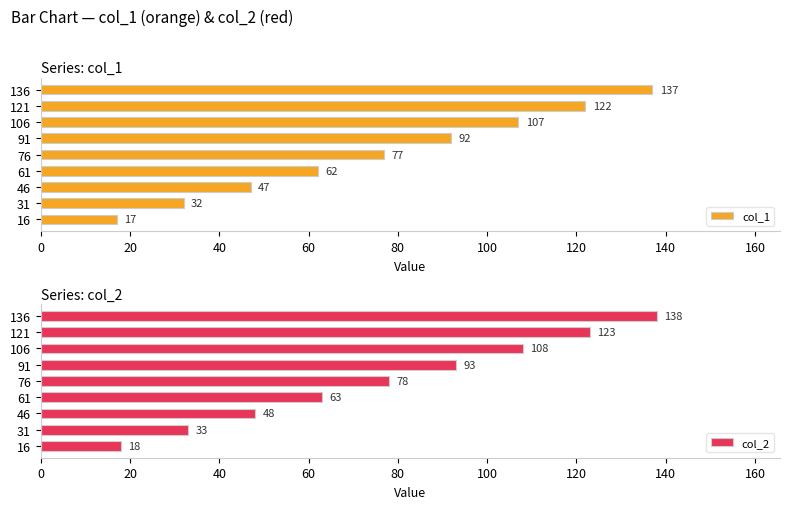

Is it true that col_2 equals 138 at 136?

True